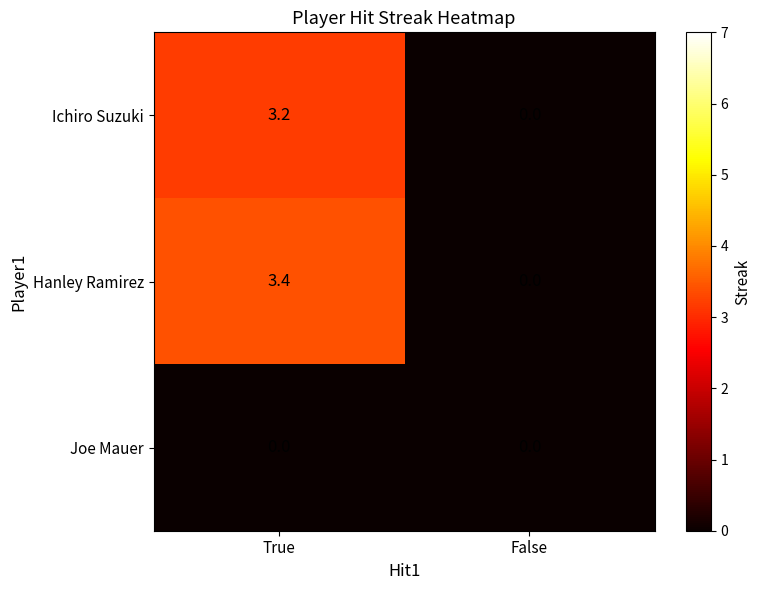

At which label is Hanley Ramirez closest to 1?

False